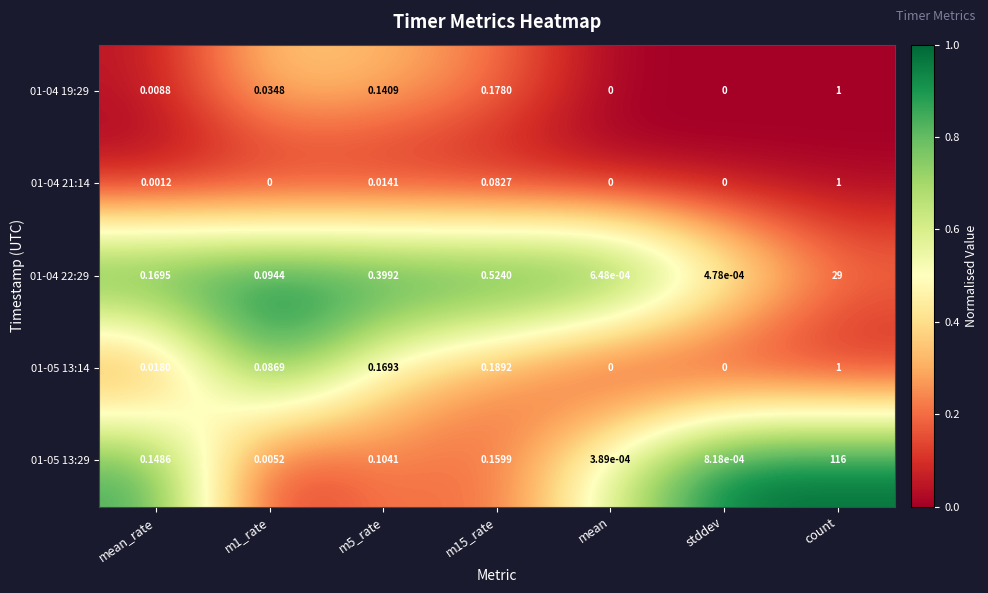

At which category does the chart reach its peak across all series?

count